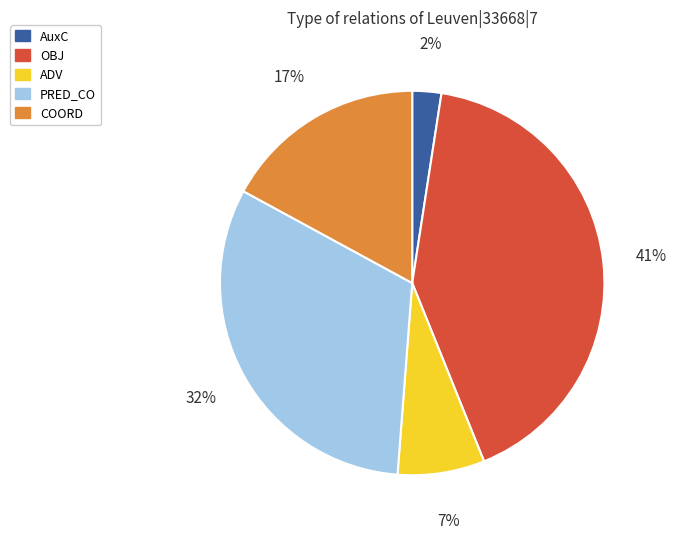

Is it true that ADV is 1% of the pie?

False